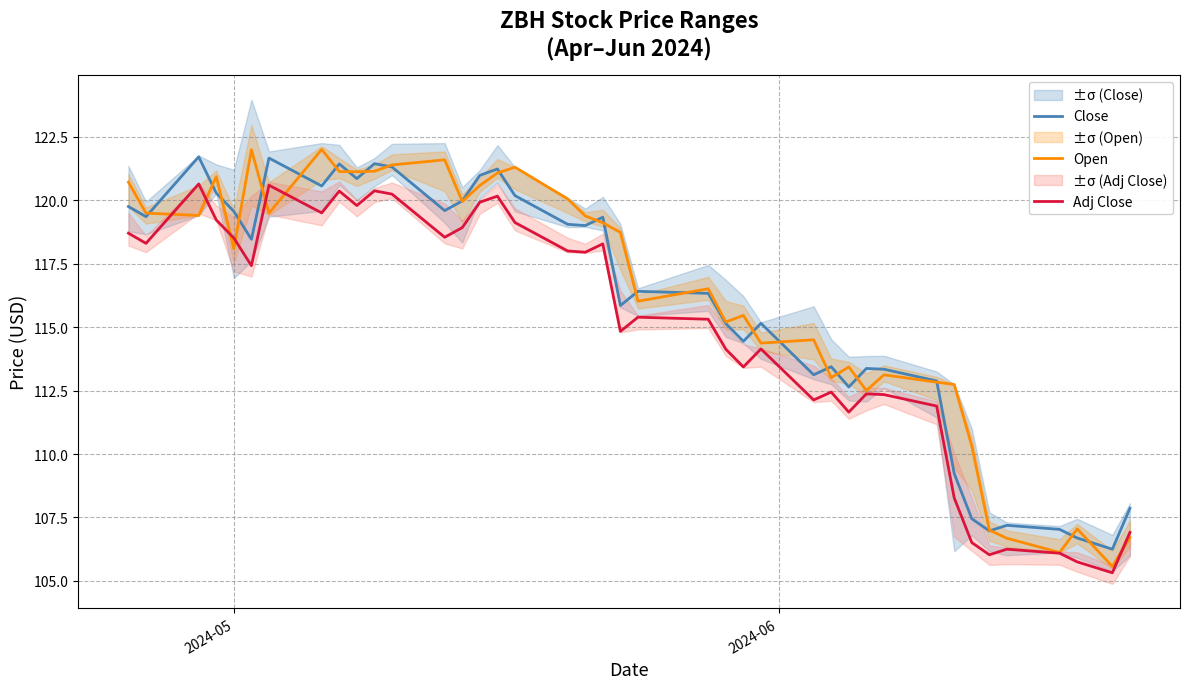

What is the maximum value for Open?

122.0